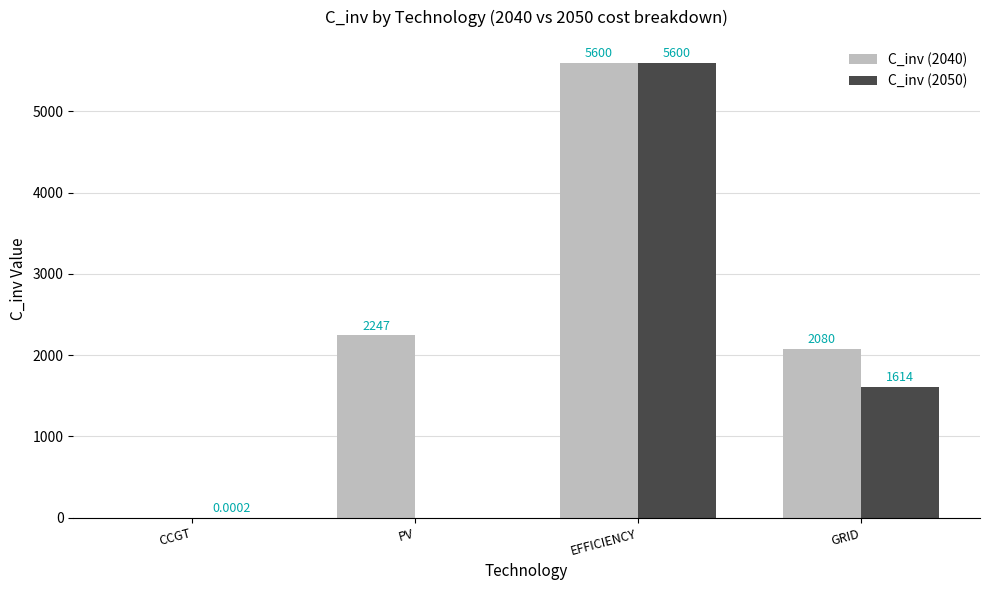

At which label is C_inv (2050) closest to 2800?

GRID